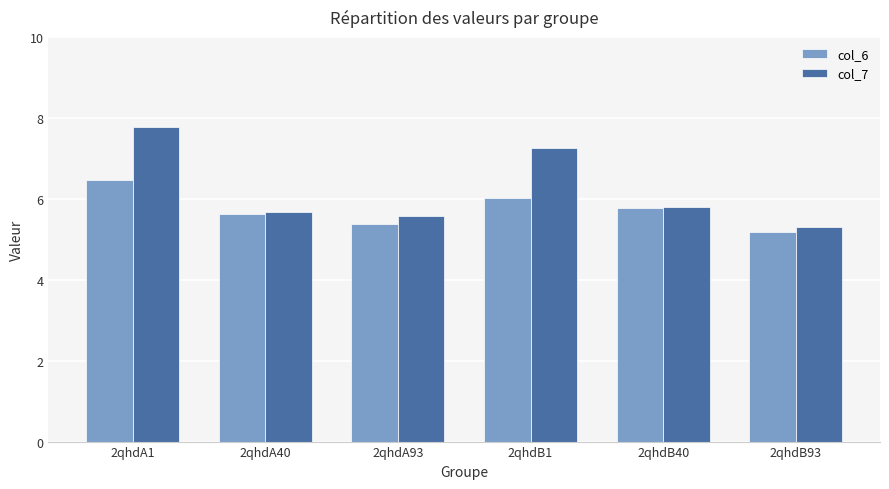

What position from the left is 2qhdA1?

1